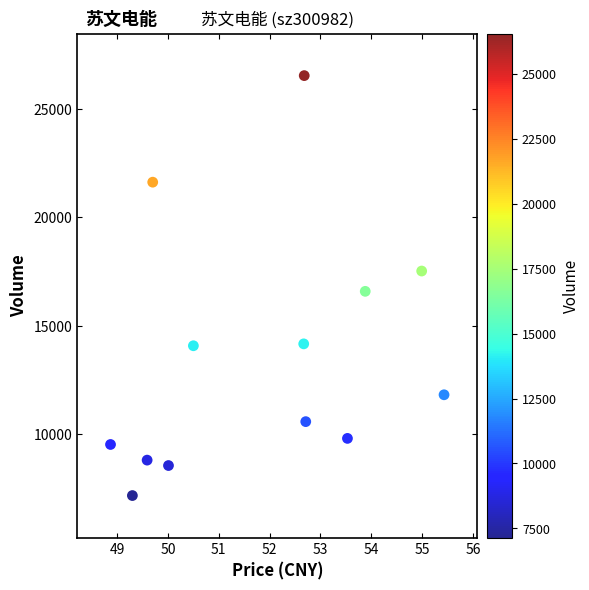

What is the range of Y values (max minus min)?

19401